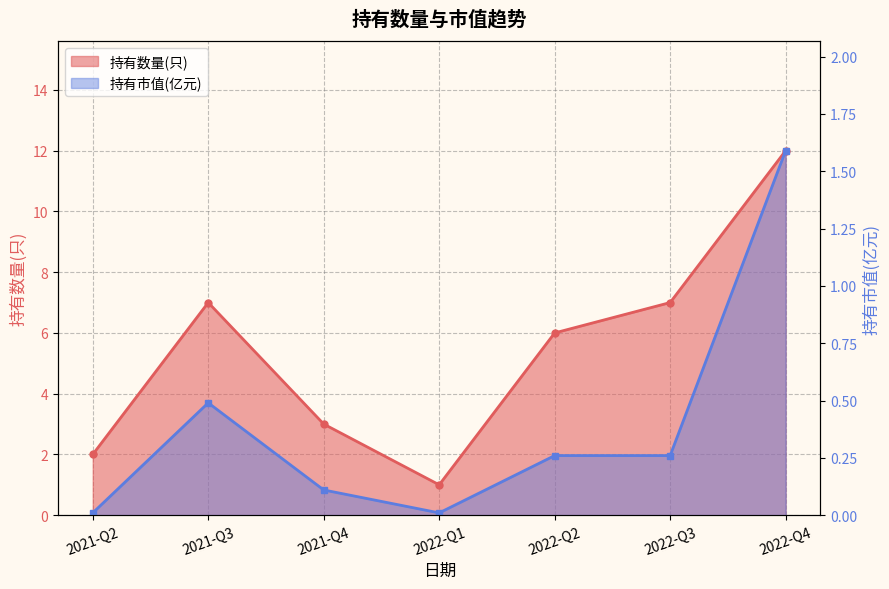

Reading left to right, transcribe all the data shown in this chart.

持有数量(只): 2021-Q2=2.0	2021-Q3=7.0	2021-Q4=3.0	2022-Q1=1.0	2022-Q2=6.0	2022-Q3=7.0	2022-Q4=12.0
持有市值(亿元): 2021-Q2=0.0	2021-Q3=0.5	2021-Q4=0.1	2022-Q1=0.0	2022-Q2=0.3	2022-Q3=0.3	2022-Q4=1.6